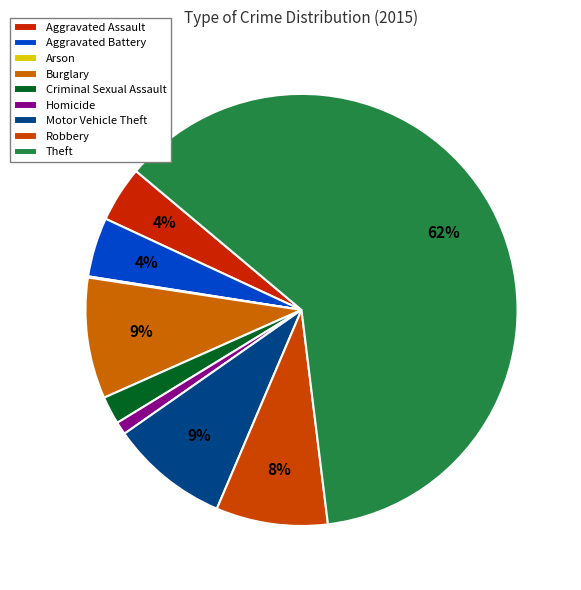

What portion of the pie excludes Theft?

38.1%